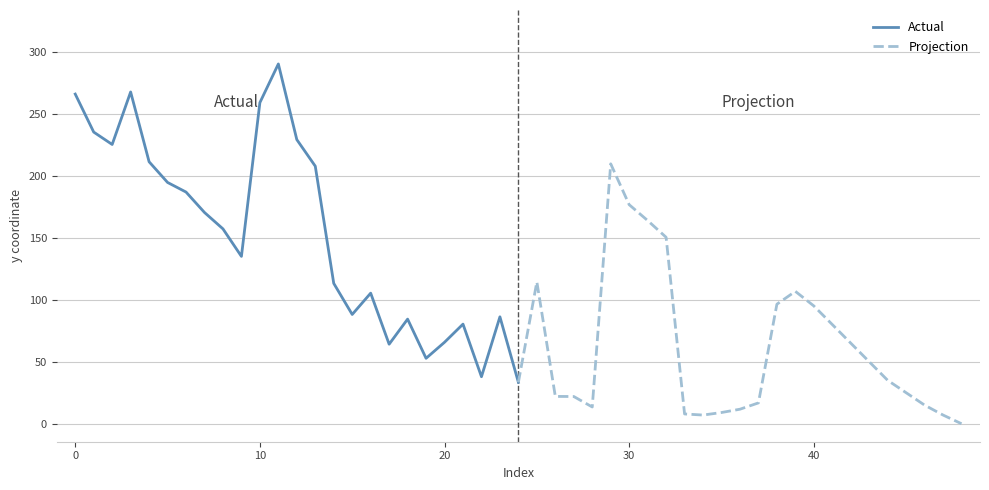

True or false: Actual has a value of 65.7 at 20.

True